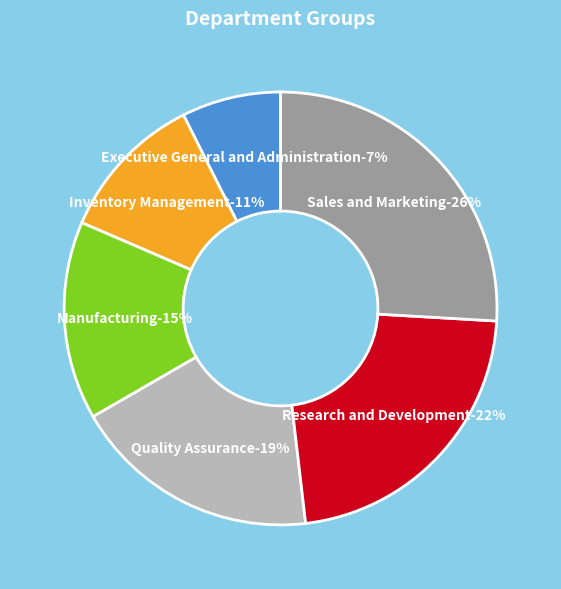

How many segments does this pie chart have?

6